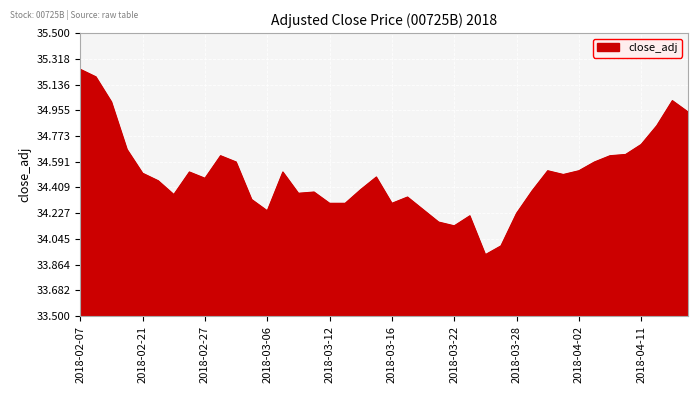

What is the difference between the second highest and minimum values?

1.3